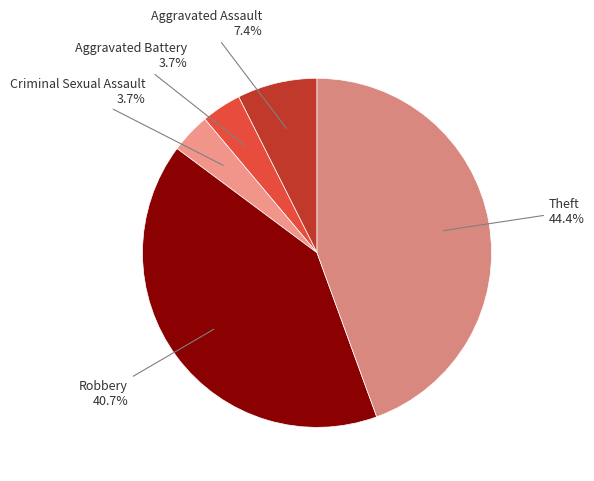

How many slices are in this pie chart?

5